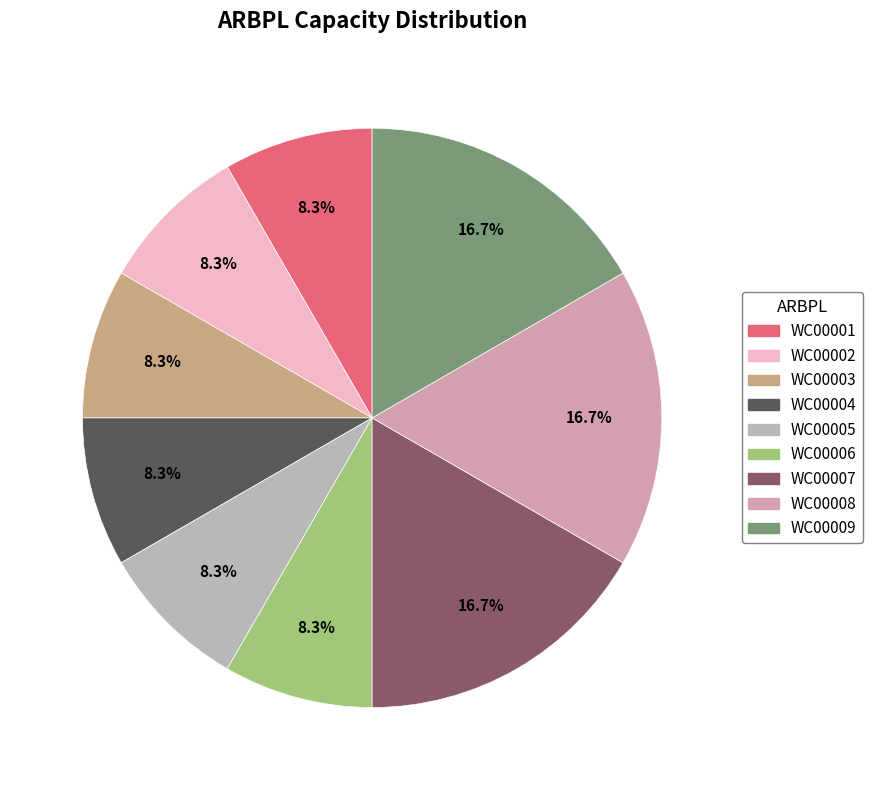

Rank the categories by value from lowest to highest.

WC00001, WC00002, WC00003, WC00004, WC00005, WC00006, WC00007, WC00008, WC00009